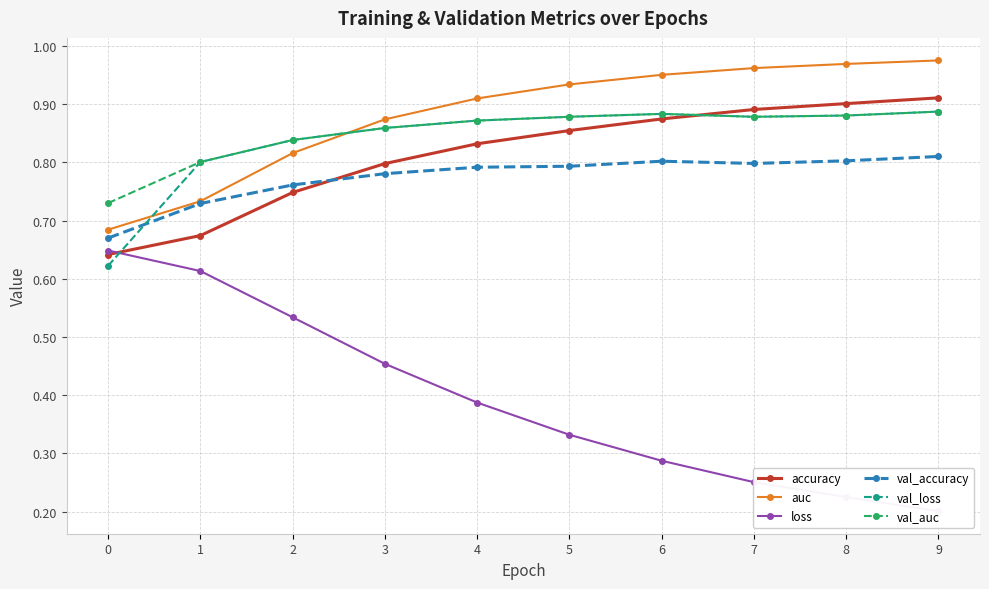

What are all the series names shown in the legend?

accuracy, auc, loss, val_accuracy, val_loss, val_auc